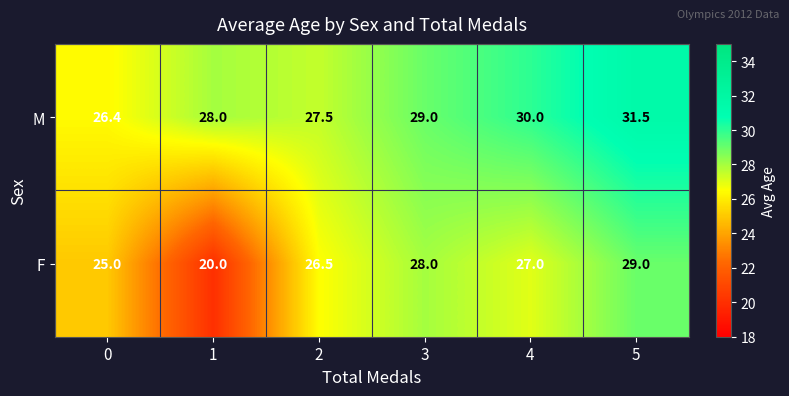

How many distinct data groups are displayed?

2